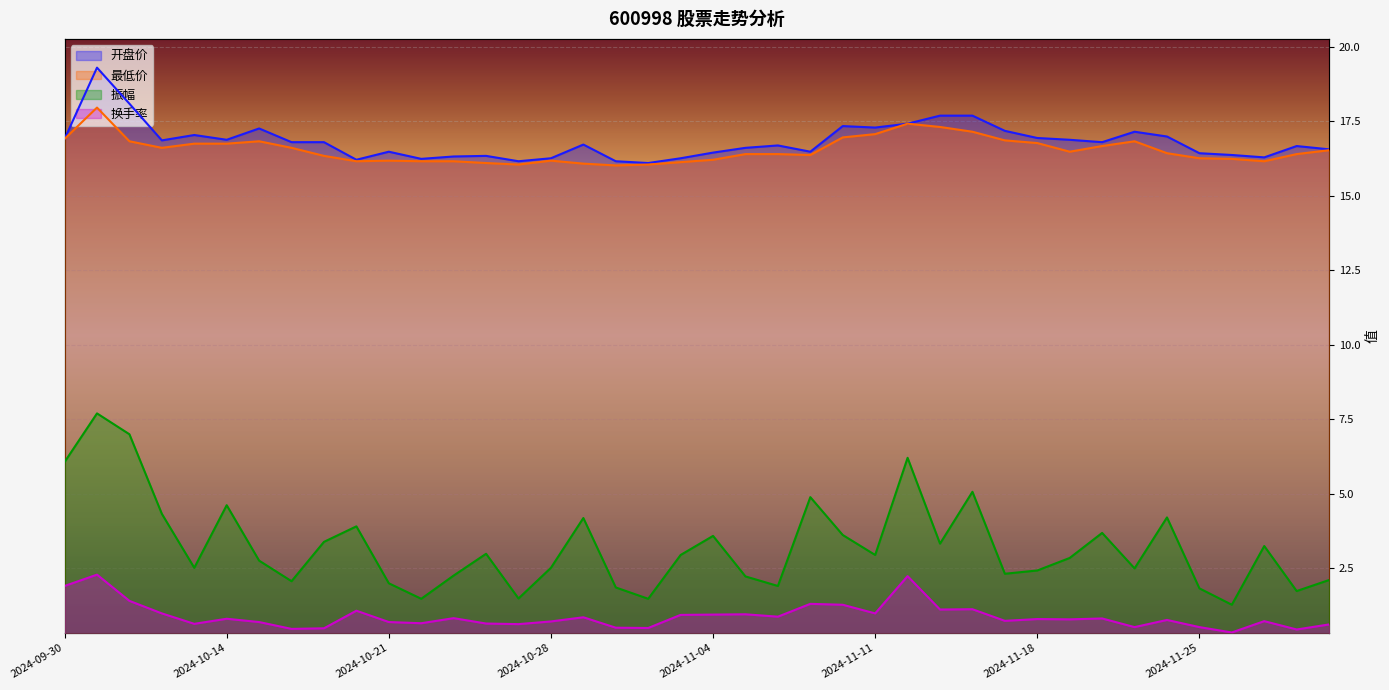

Count the number of data series in this chart.

4